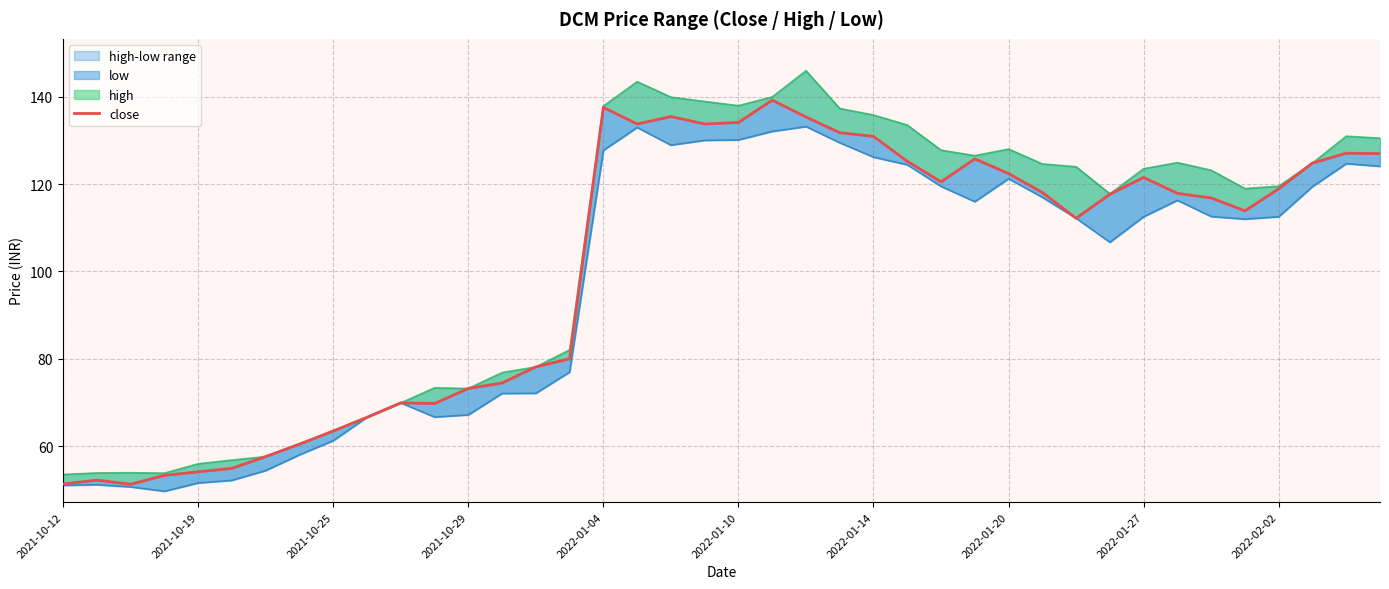

At which label is the value closest to 95?

15